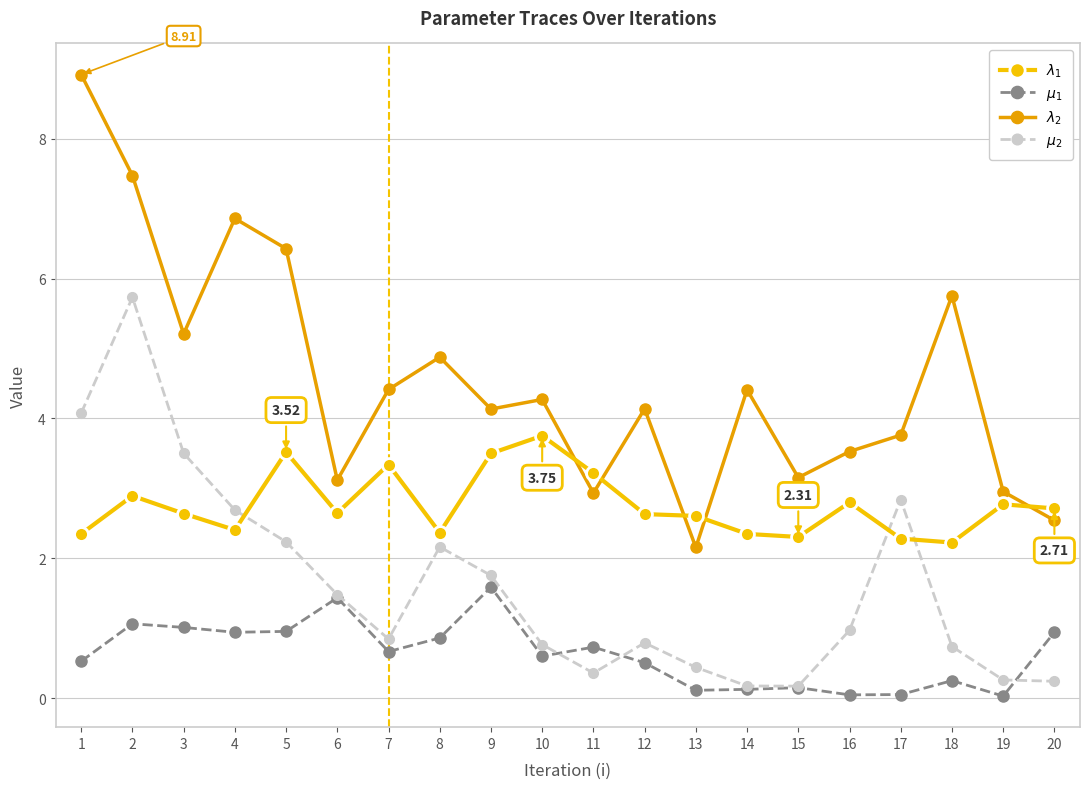

What is the difference between the maximum and minimum values in the $\lambda_2$ series?

6.8